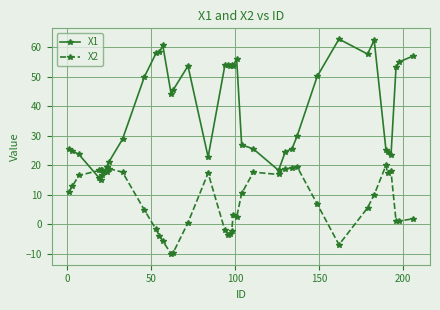

List the series in order of their peak value, lowest first.

X2, X1